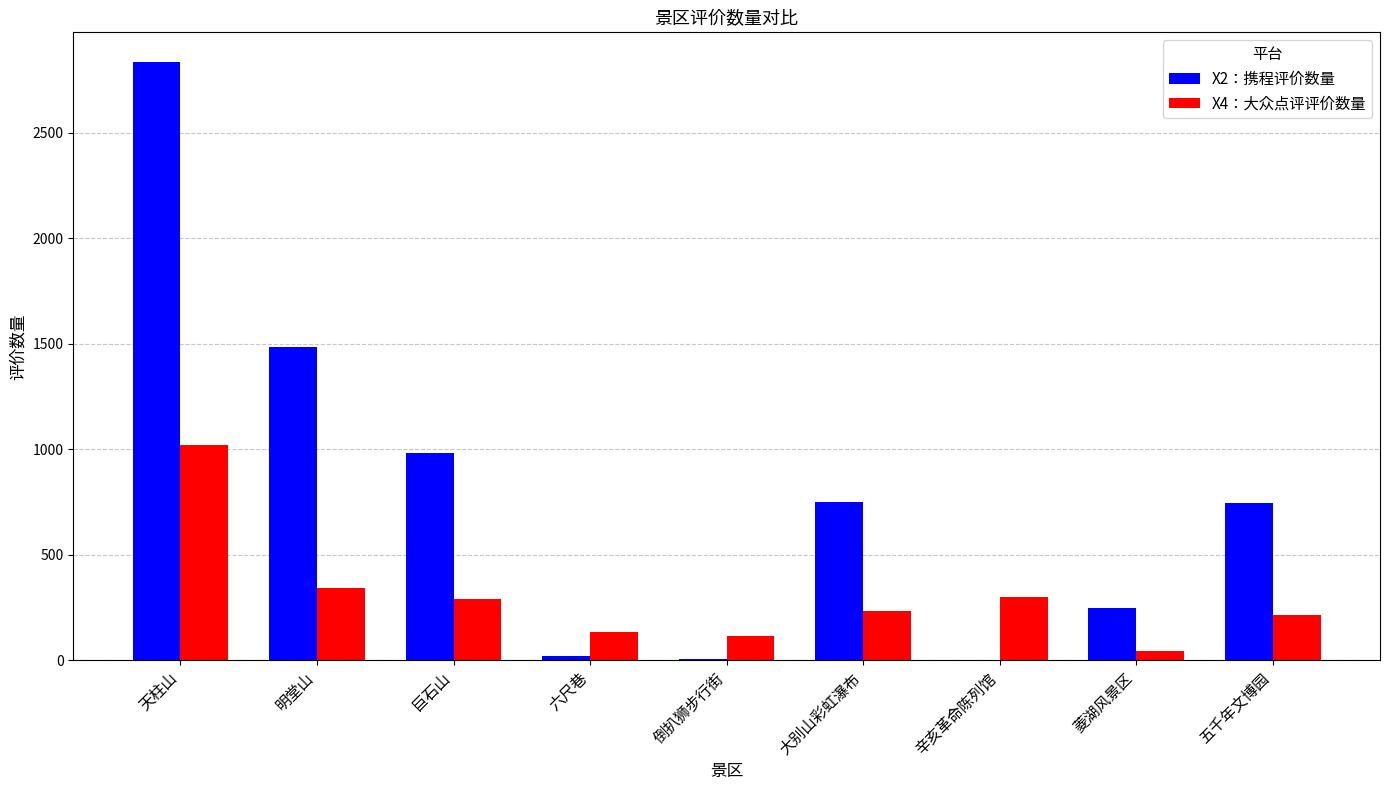

What is the greatest value displayed?

2834